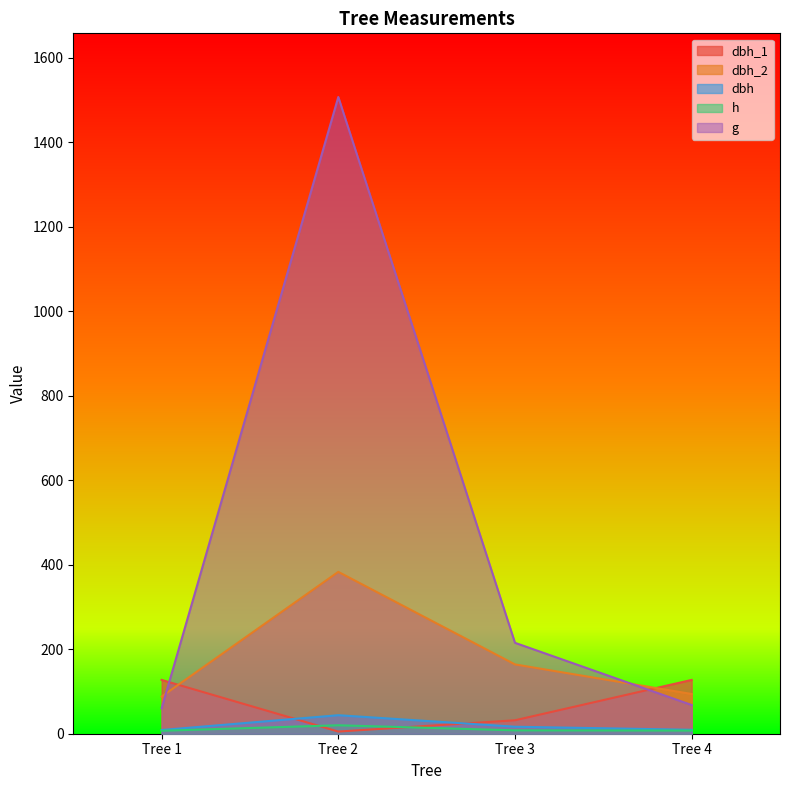

Between Tree 3 and Tree 1, which is larger?

Tree 1